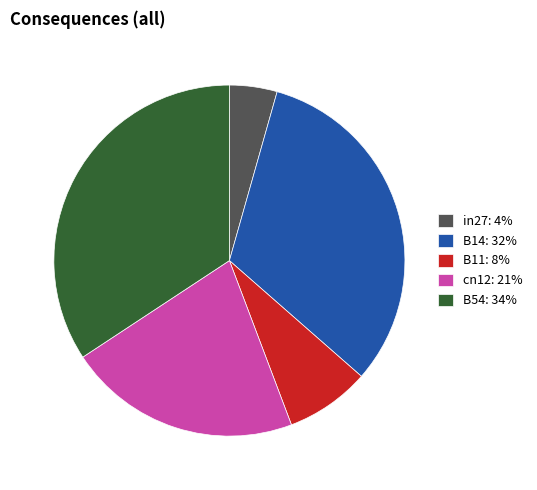

The B54: 34% slice represents 39% of the pie. True or false?

False